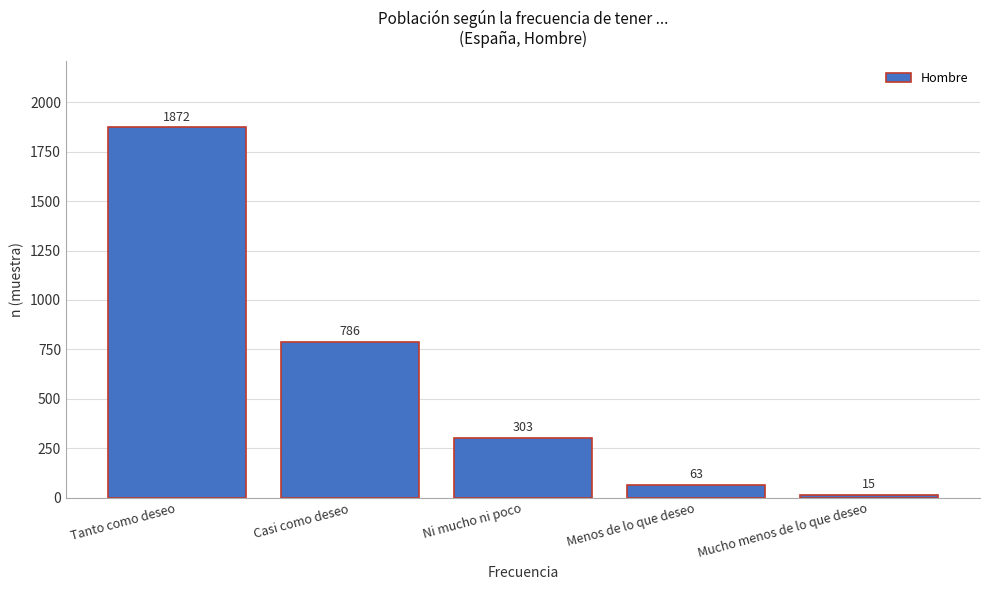

Reading right to left, extract all data points from this chart.

15	63	303	786	1872